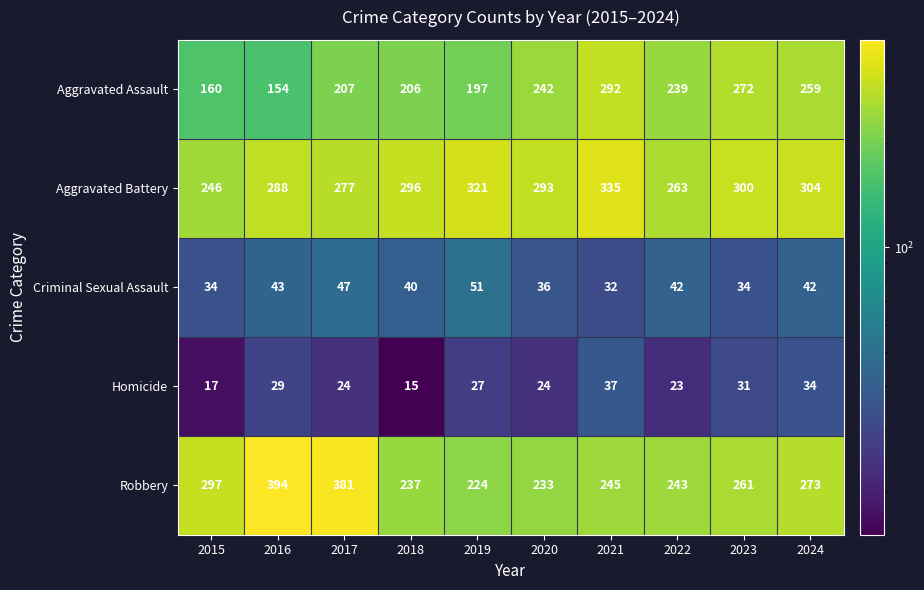

How many categories are shown in the chart?

10